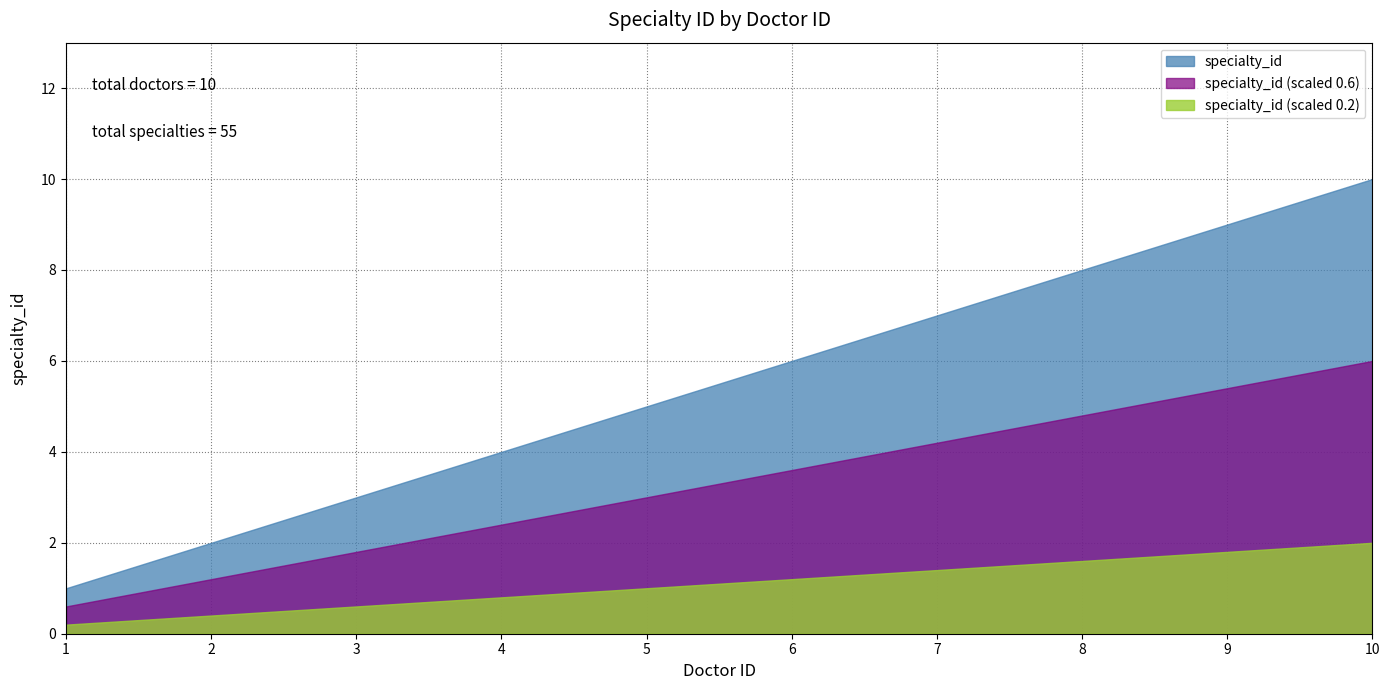

True or false: the data has more than 2 interior local peaks.

False